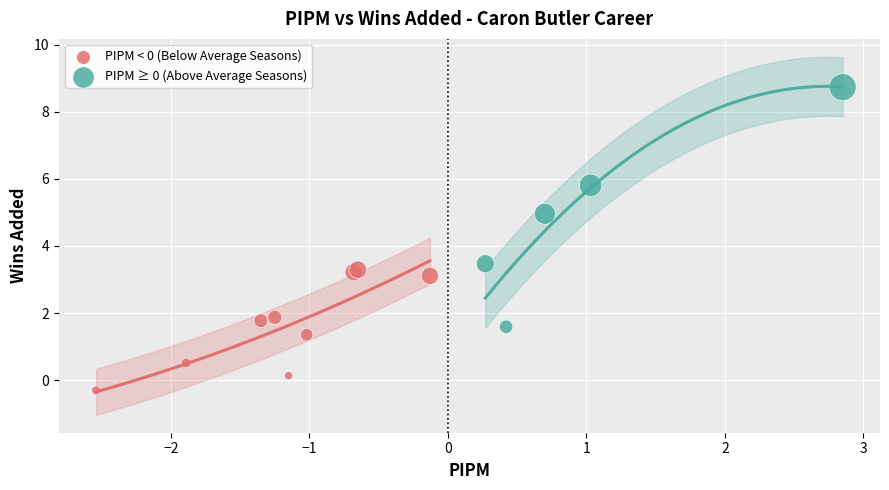

Which series contains the lowest Y value?

PIPM < 0 (Below Average Seasons)